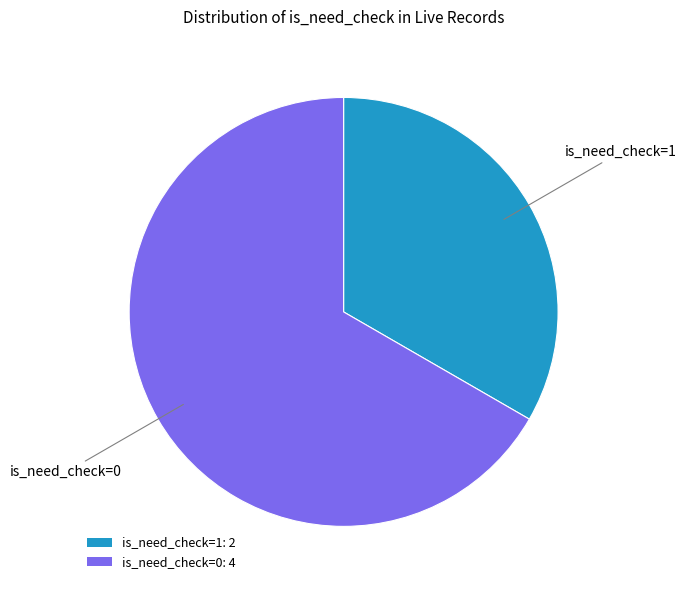

True or false: is_need_check=1: 2 accounts for 26% of the total.

False